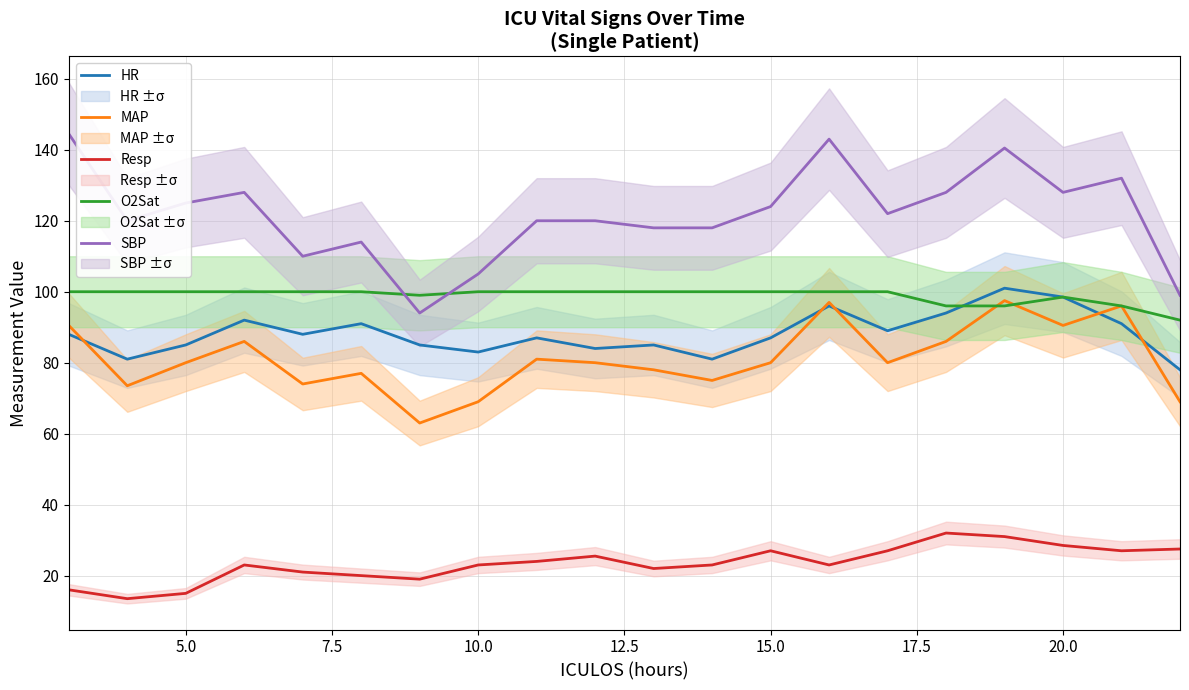

Is it true that HR equals 161.7 at 10.0?

False